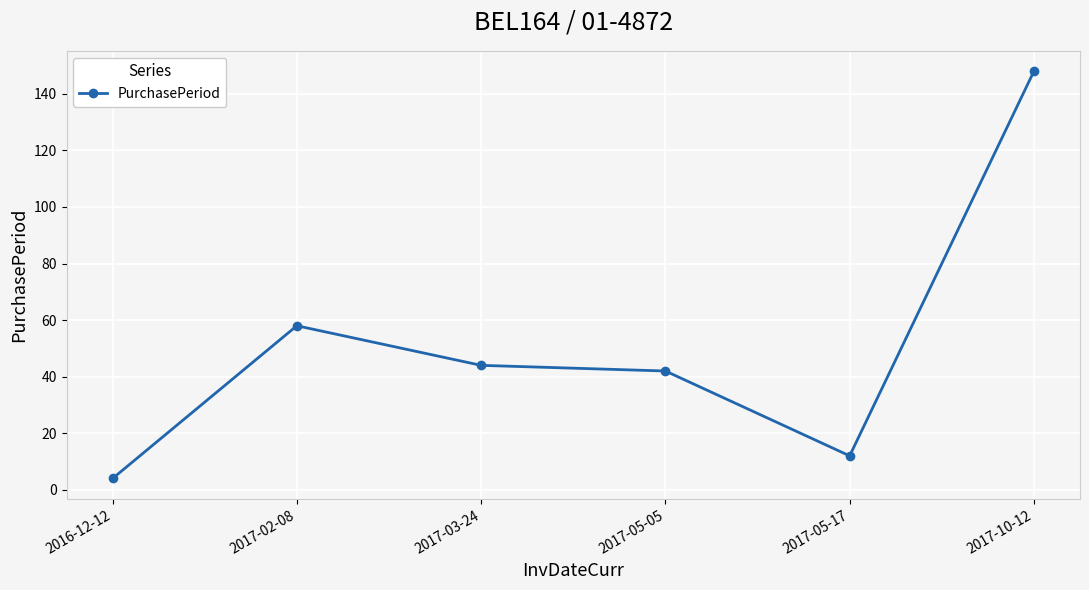

What position from the left is 2017-05-17?

5